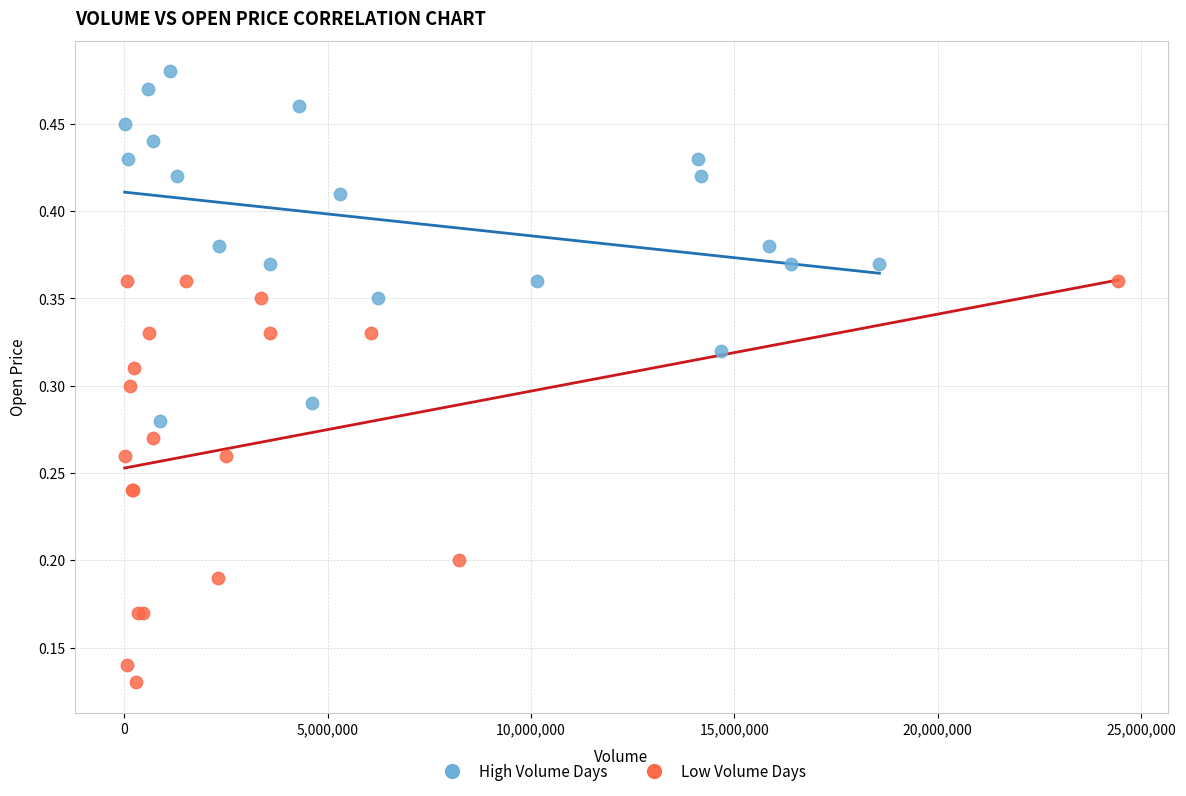

What are all the series names shown in the legend?

High Volume Days, Low Volume Days